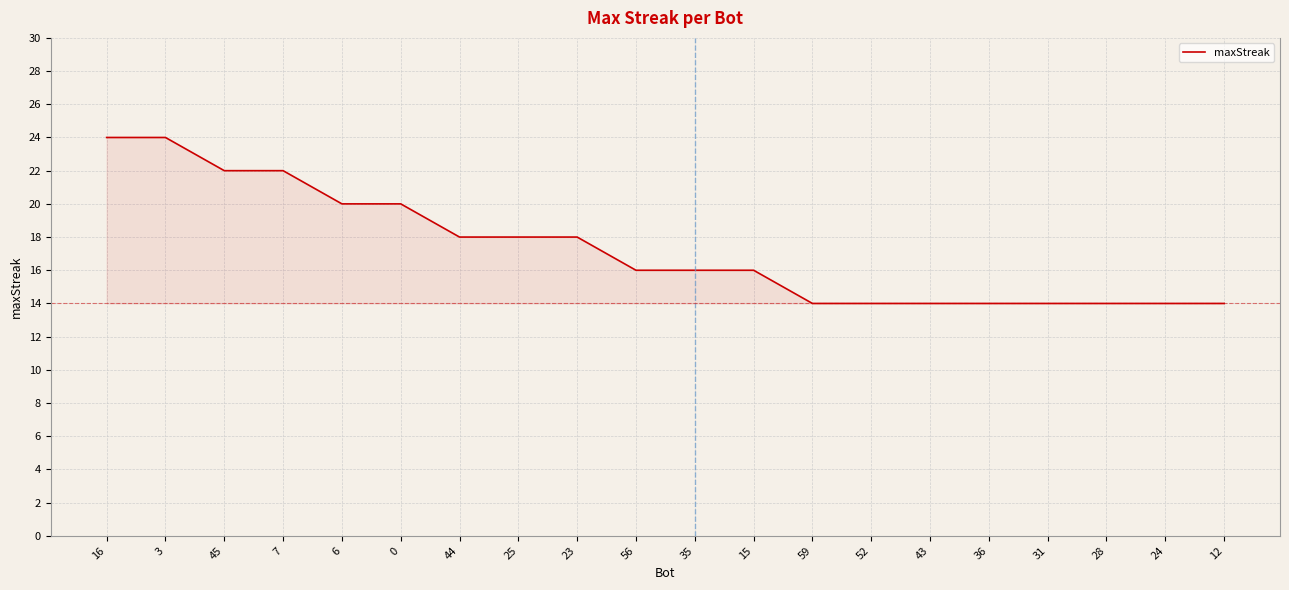

How many values are between 14 and 20?

16